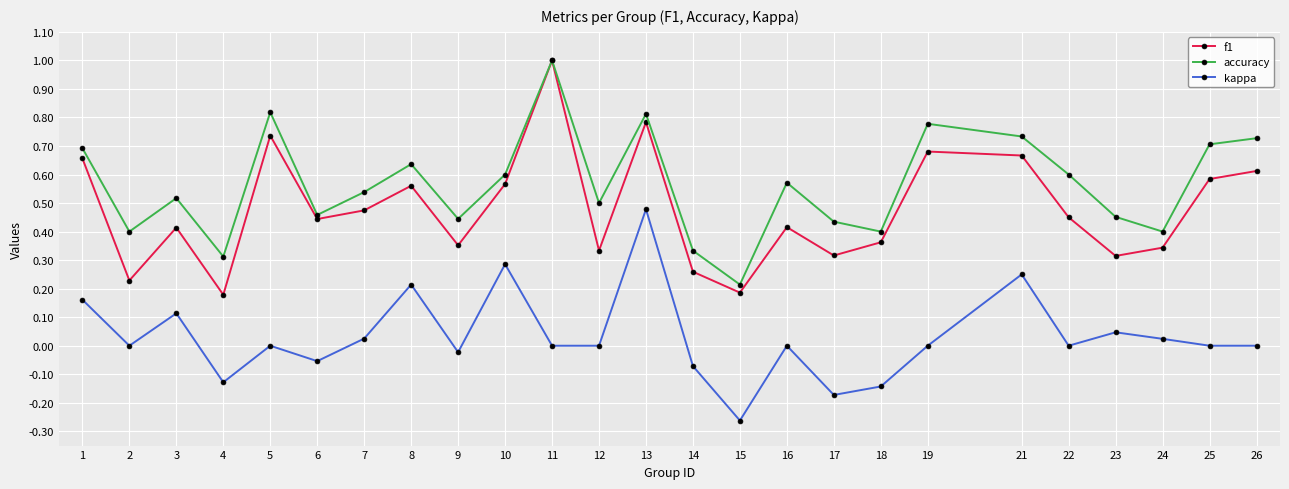

True or false: kappa and accuracy cross at least once.

False